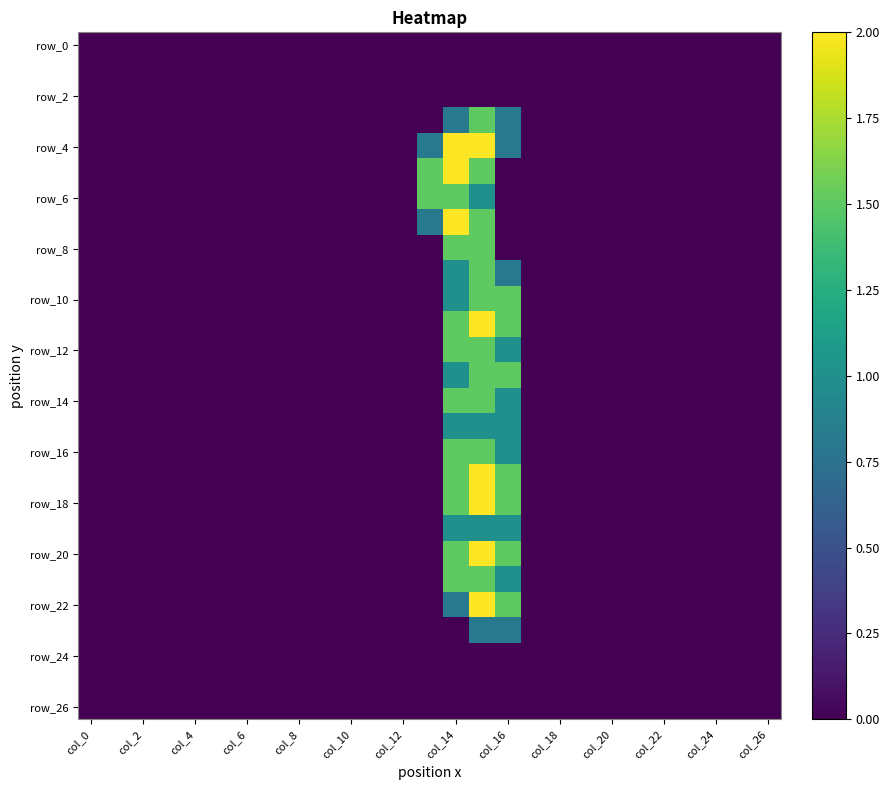

At which category is the sum across all series the highest?

15